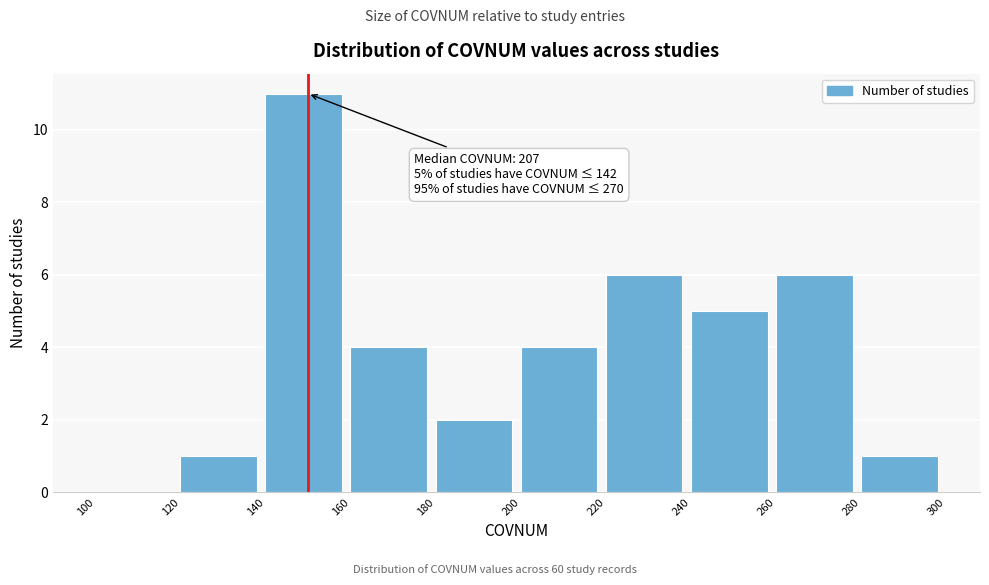

Which range on the x-axis has the tallest bar?

140 to 160